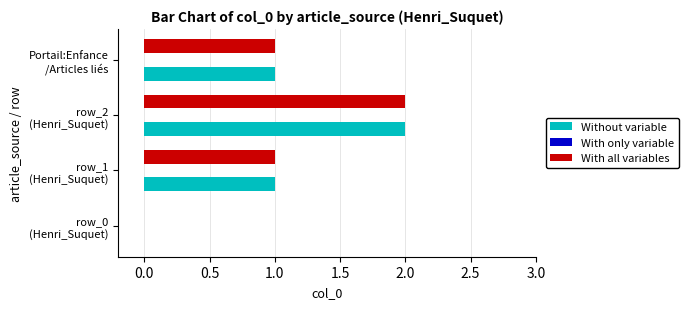

At which category does the chart reach its peak across all series?

row_2
(Henri_Suquet)